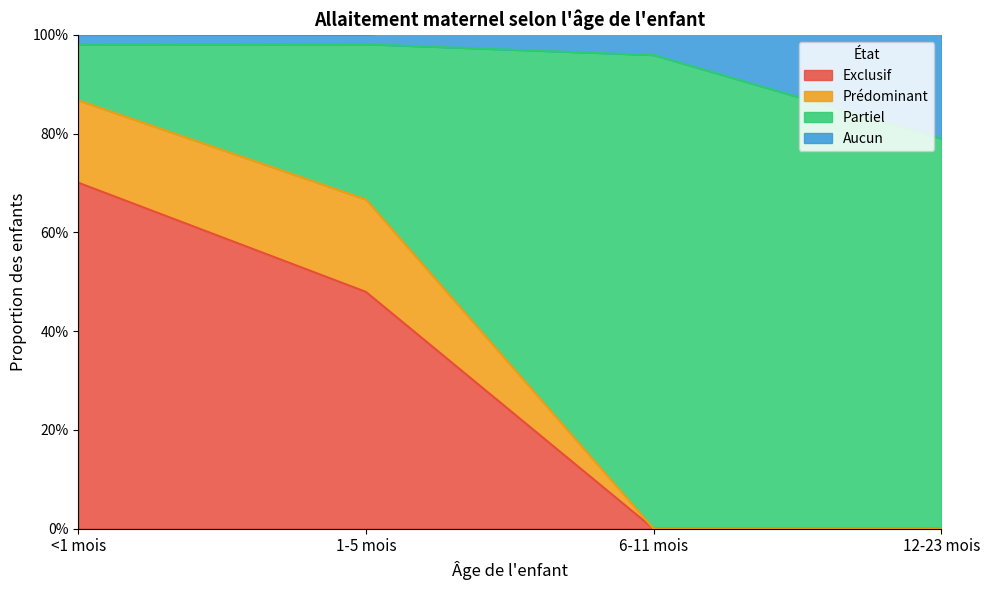

True or false: Prédominant and Partiel intersect in this chart.

False